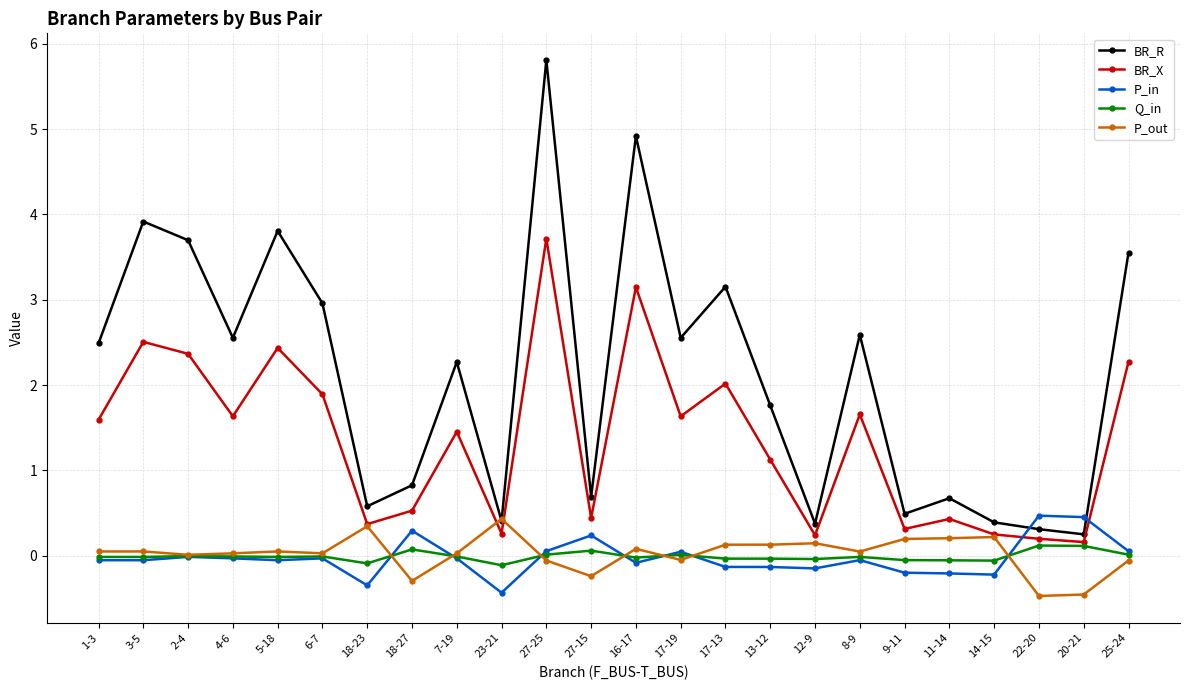

What is the label of the 21st point from the left?

14-15